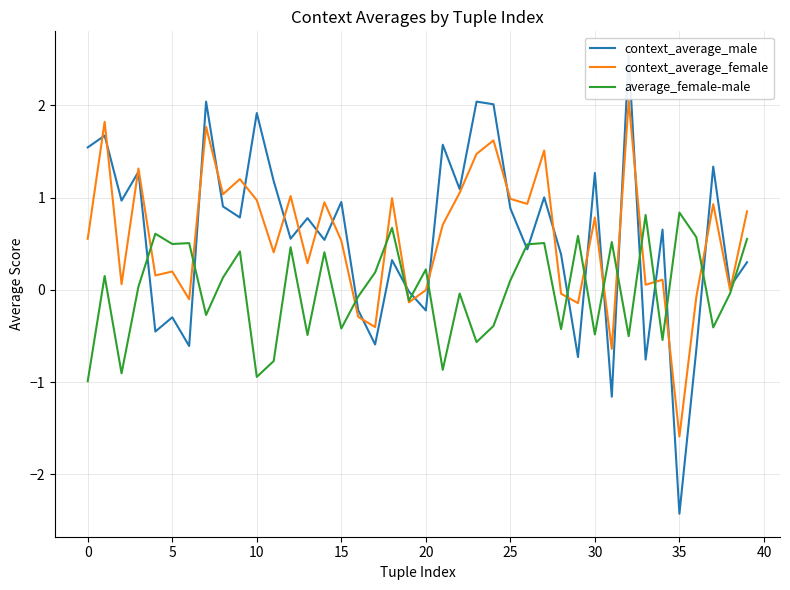

Which label corresponds to the largest value in the chart?

32